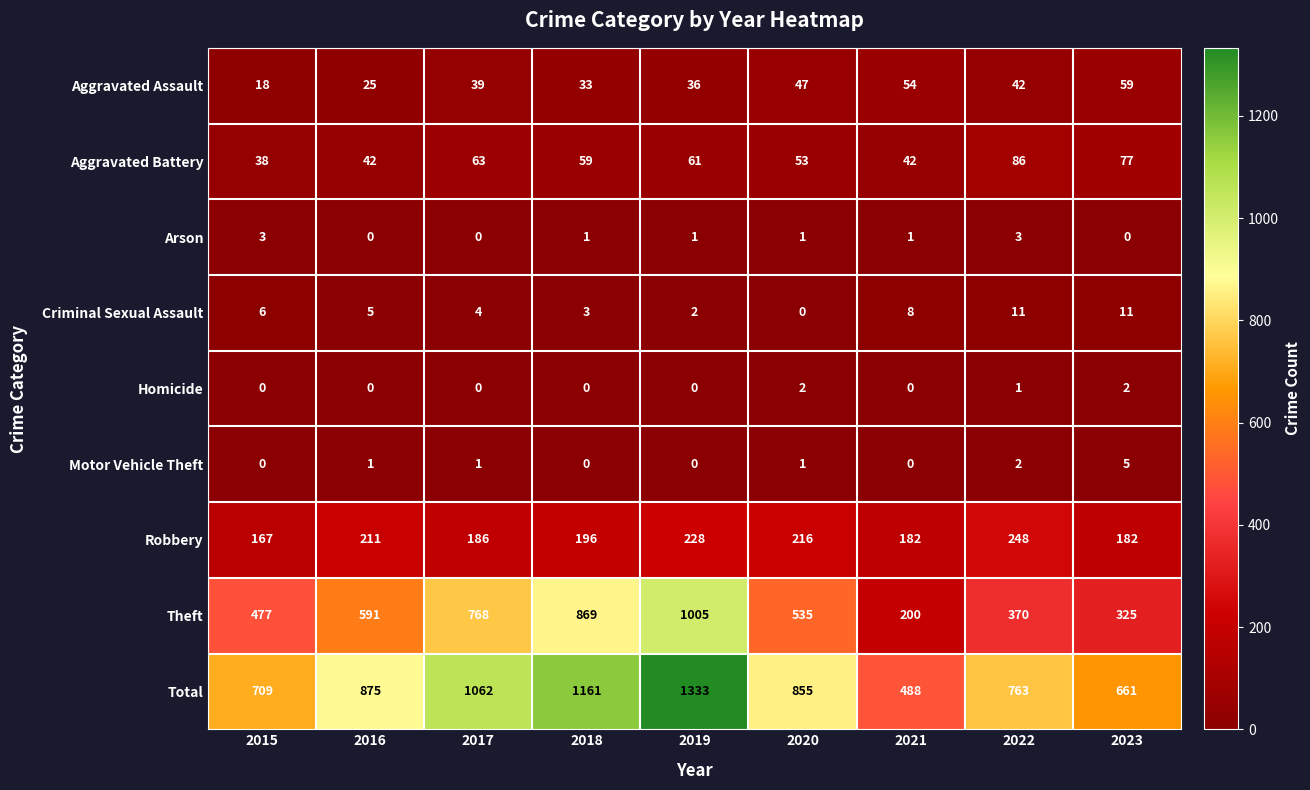

Rank the series by their maximum value, from lowest to highest.

Homicide, Arson, Motor Vehicle Theft, Criminal Sexual Assault, Aggravated Assault, Aggravated Battery, Robbery, Theft, Total